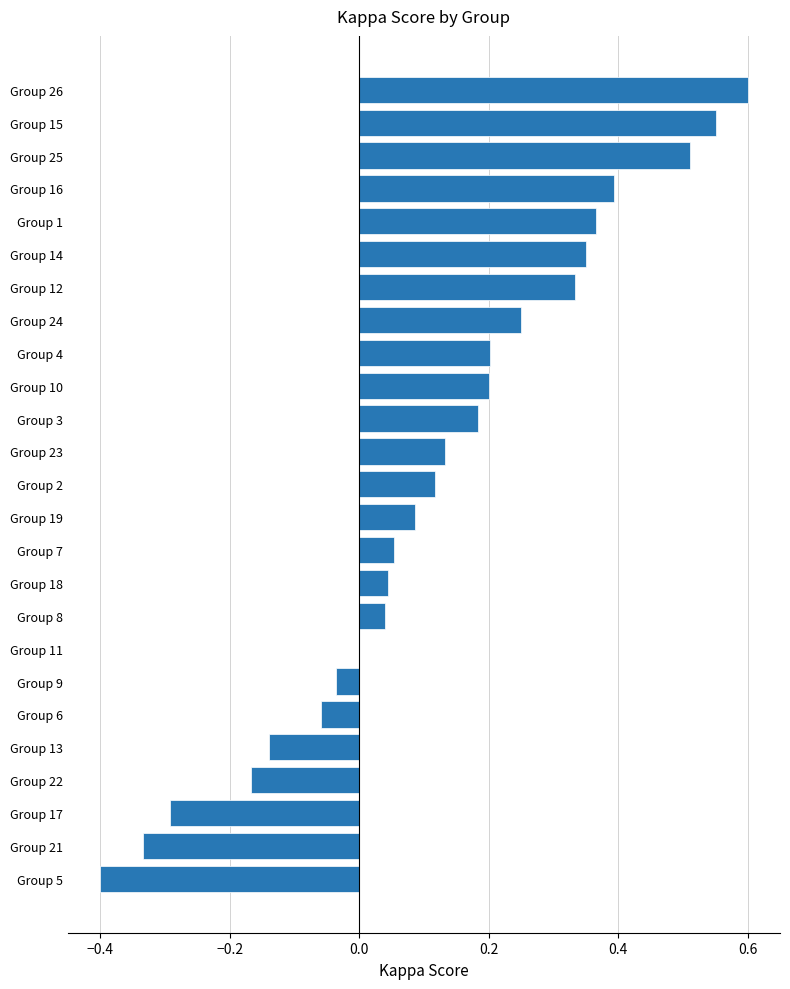

The chart shows a value of 0.2 at Group 10. True or false?

True